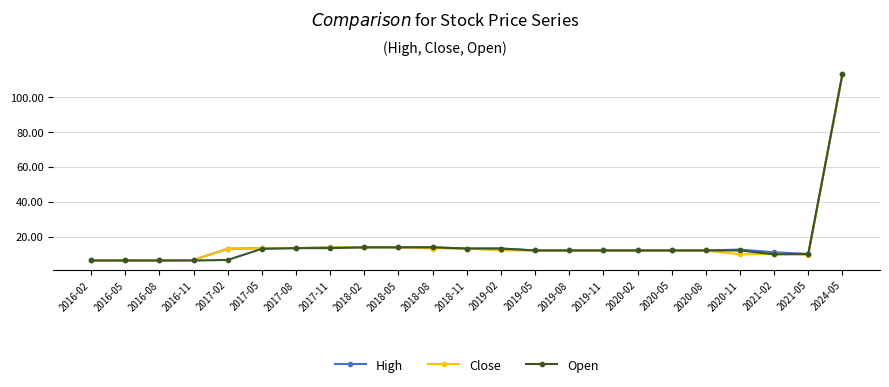

Count the number of categories in the chart.

23